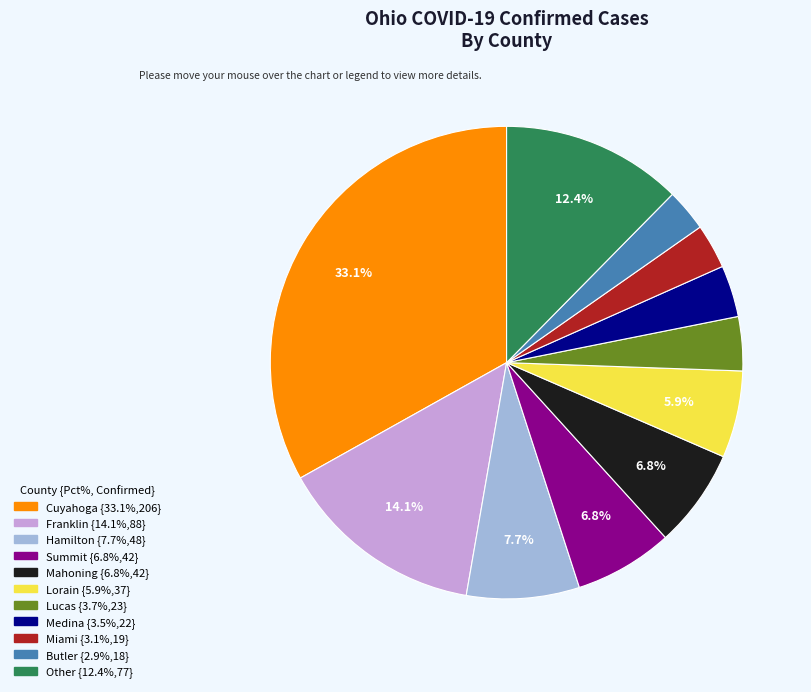

To the nearest percent, what percentage of the pie is Cuyahoga?

33%